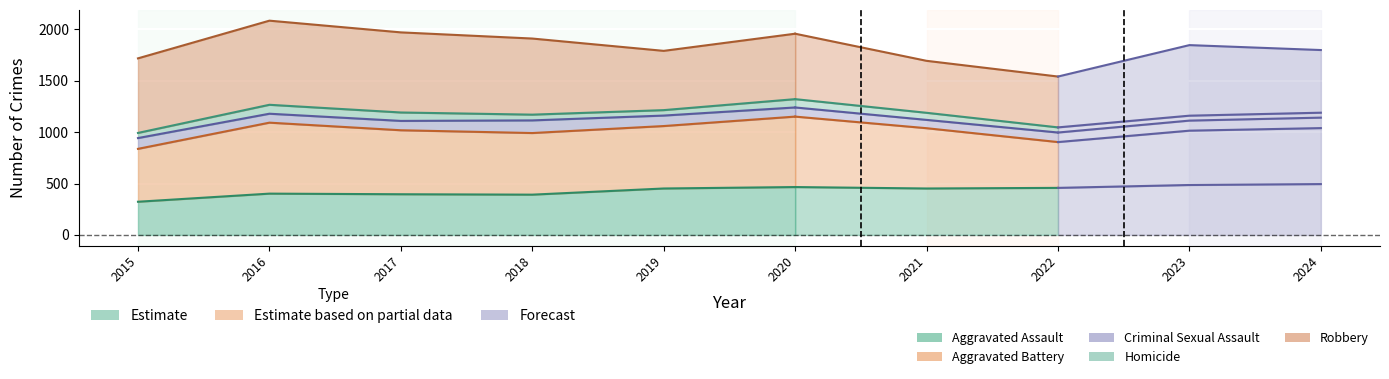

Between 2015 and 2017, which is larger?

2017